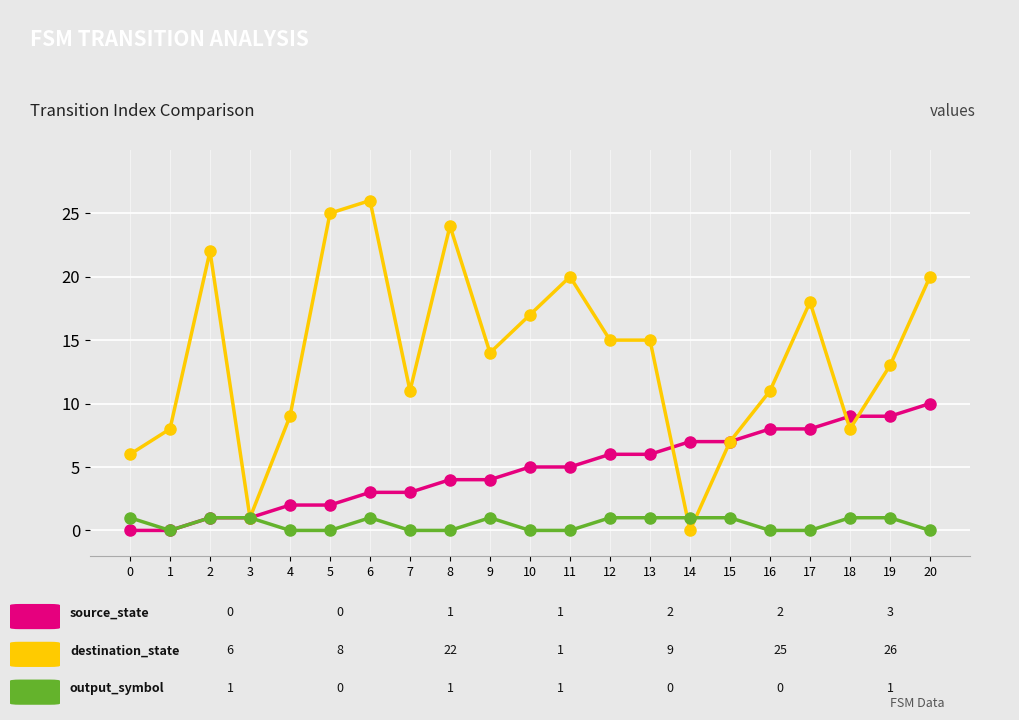

What is the maximum value shown in the chart?

26